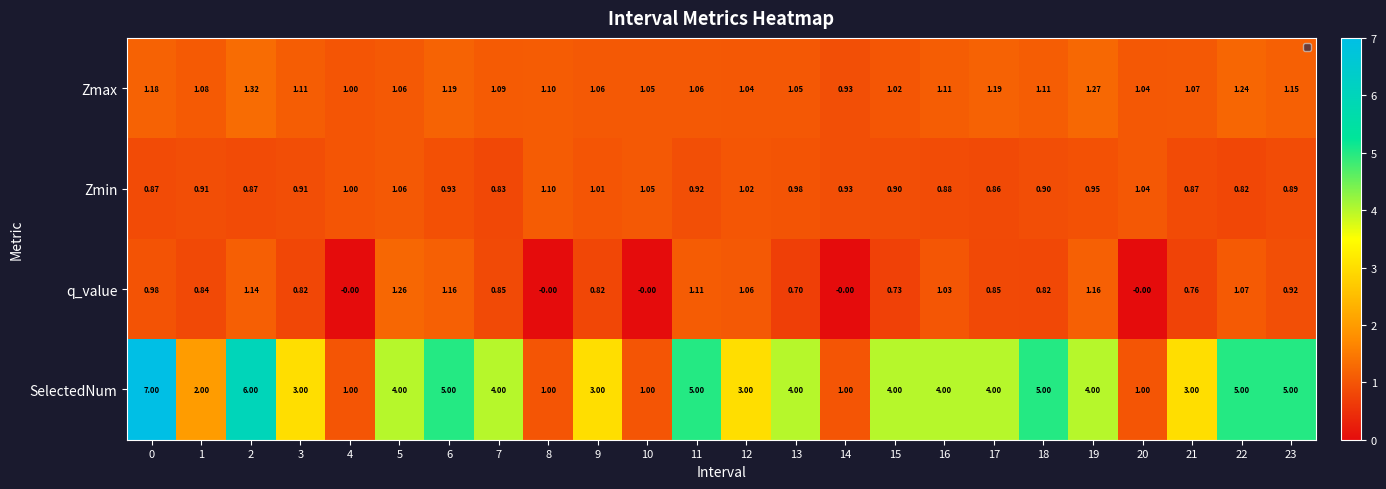

Which series has the largest total across all categories?

SelectedNum